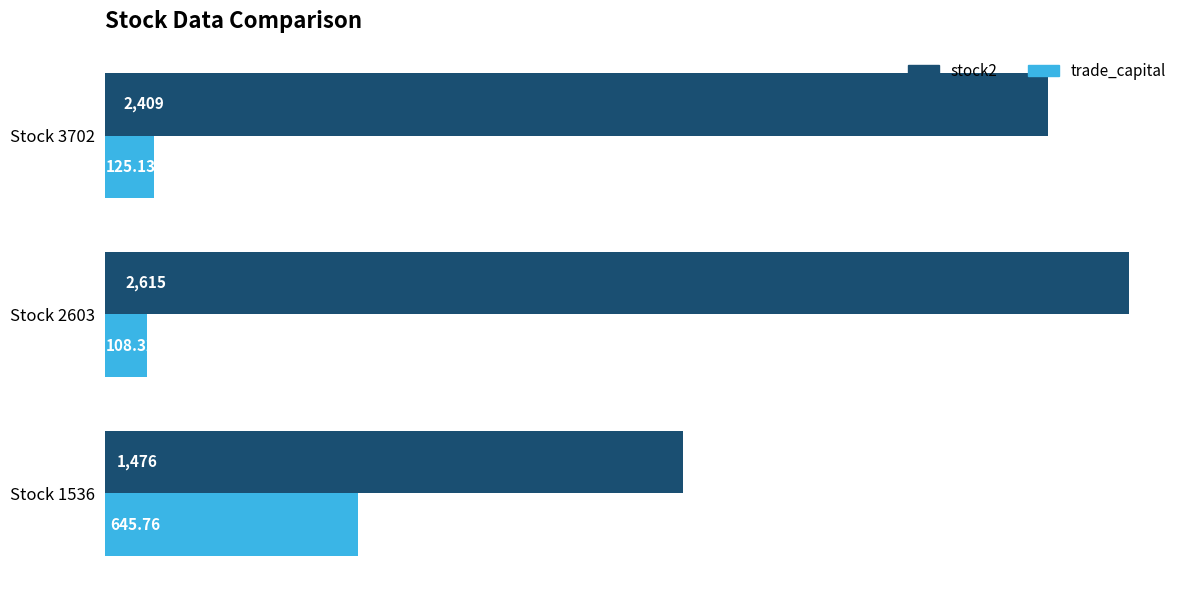

Rank the series at Stock 3702 from lowest to highest value.

trade_capital, stock2